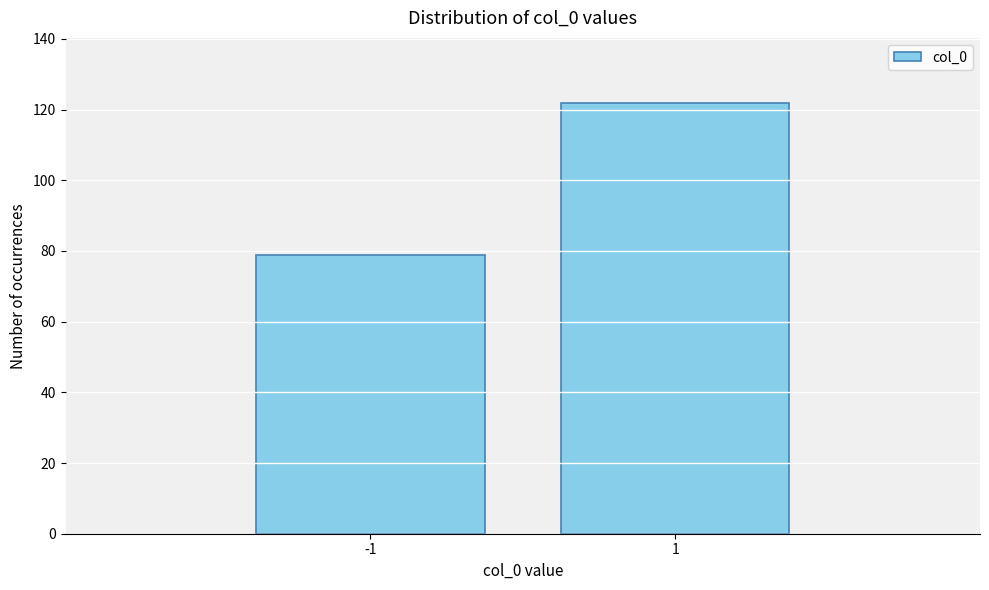

Reading left to right, list all the values displayed in this chart.

79	122